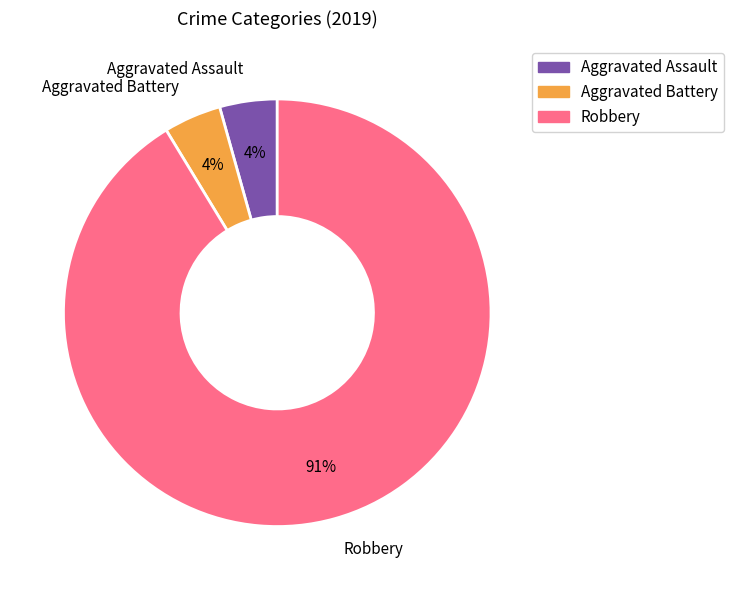

To the nearest percent, what percentage of the pie is Aggravated Assault?

4%